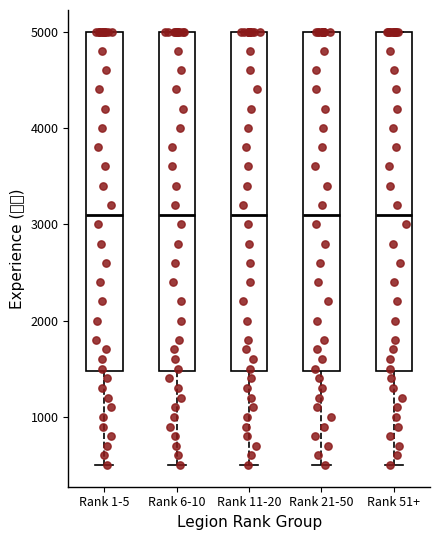

Where does the median line of the box for Rank 51+ sit on the y-axis? The values are not printed on the chart, so give them approximately, as read against the axis.

3100